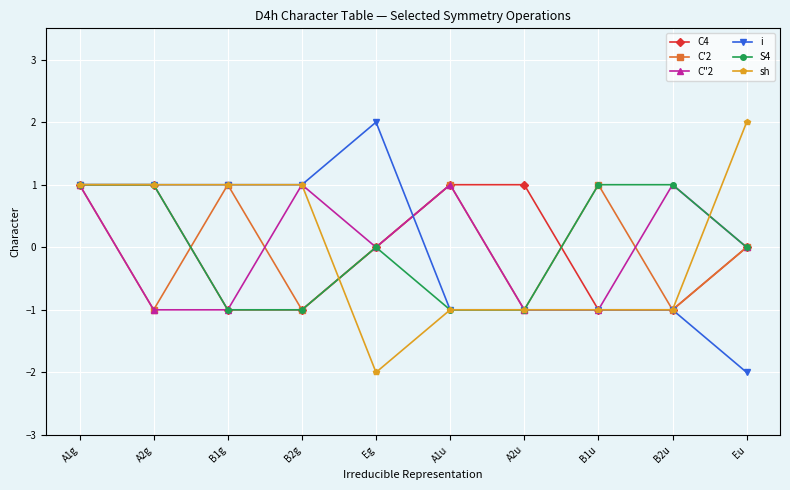

How many lines are shown in the chart?

6